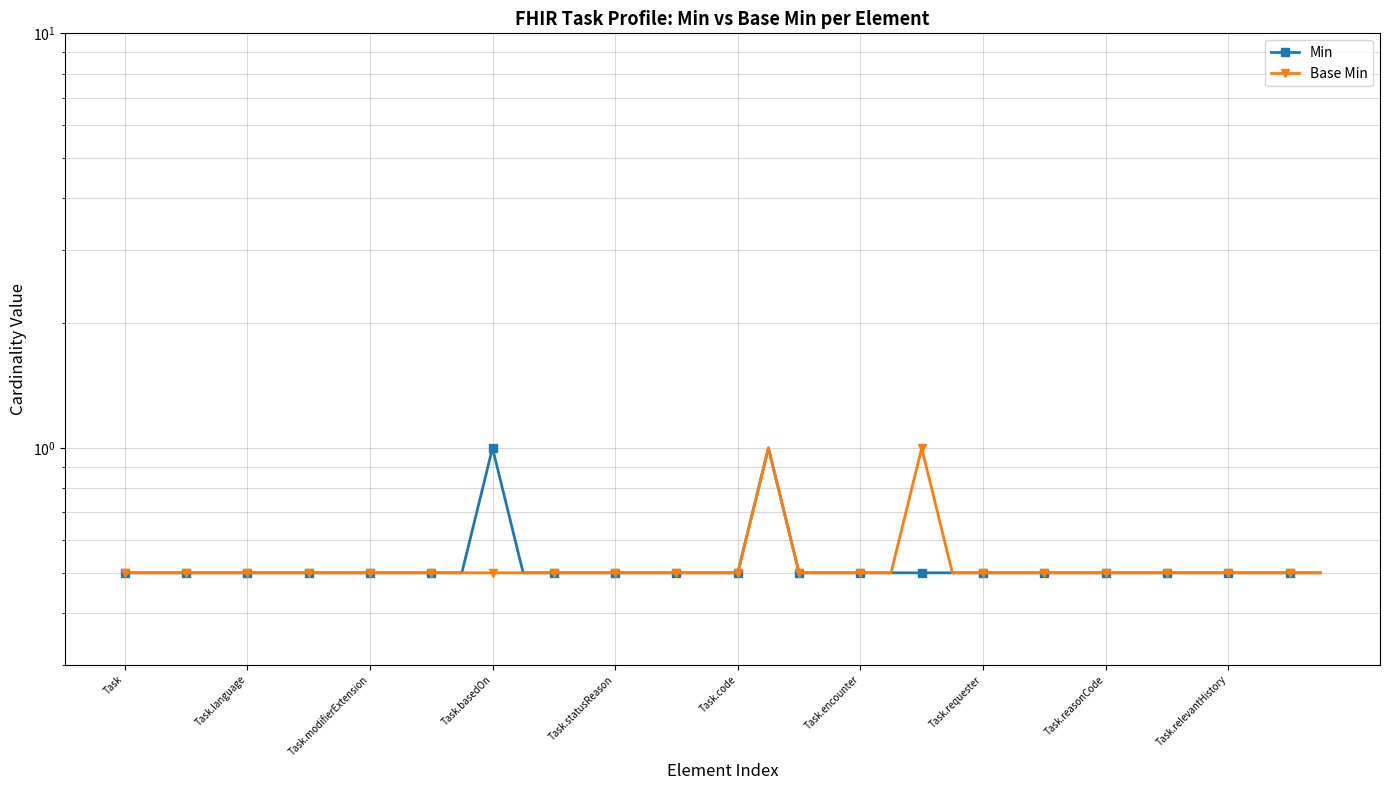

Where is Base Min nearest to the value 0?

Task